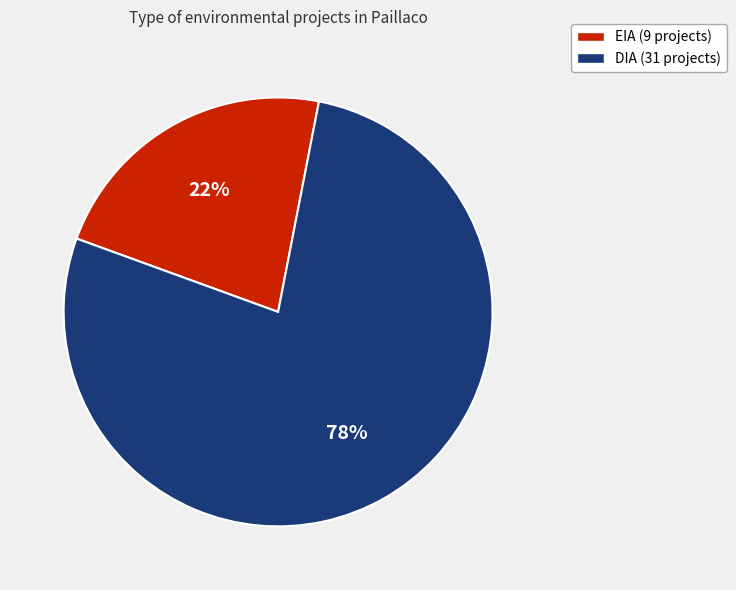

Which category accounts for the majority?

DIA